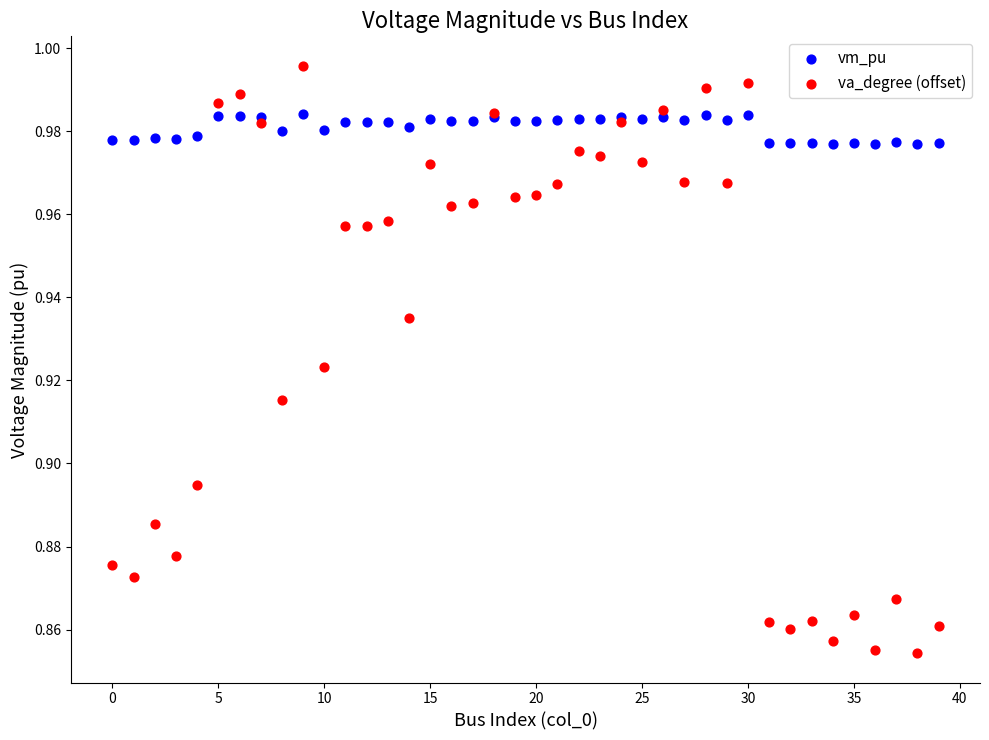

Which series contains the highest Y value?

va_degree (offset)